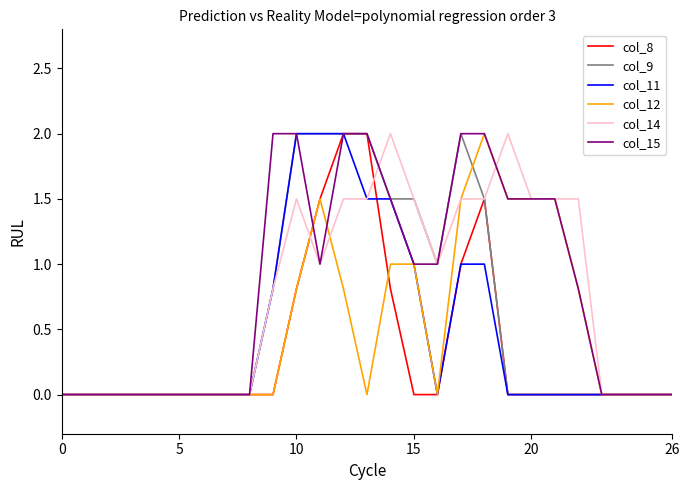

How many lines are shown in the chart?

6